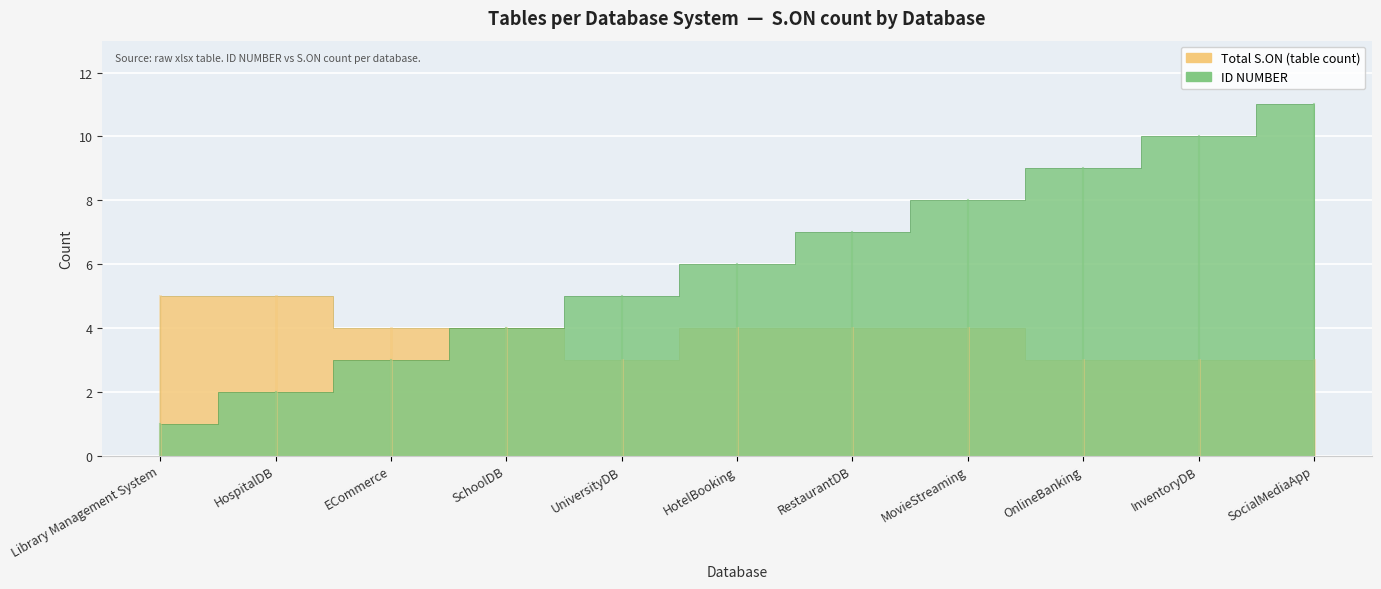

How many interior local valleys does the Total S.ON series have?

1